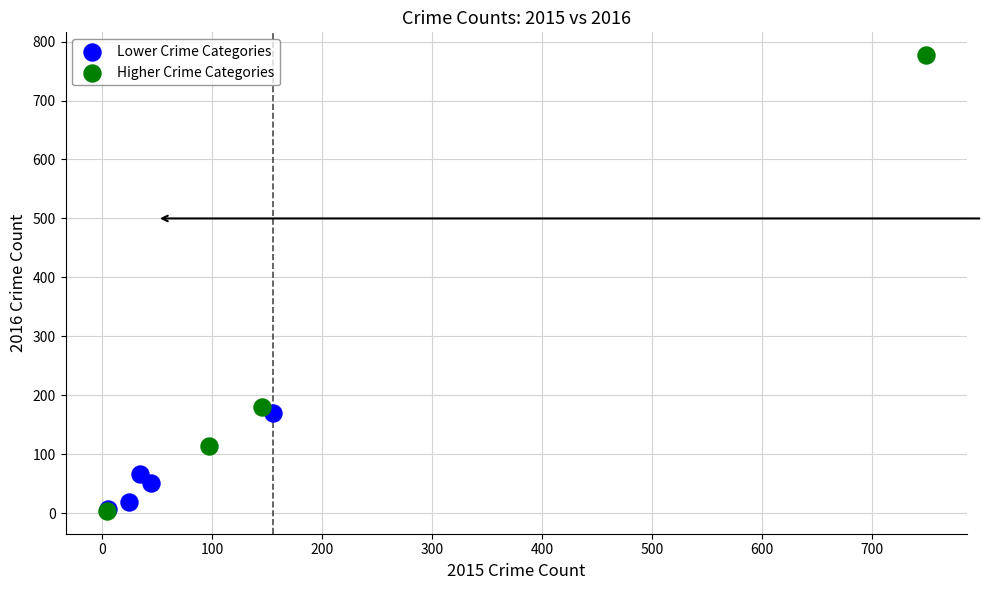

Which series reaches the maximum Y coordinate?

Higher Crime Categories